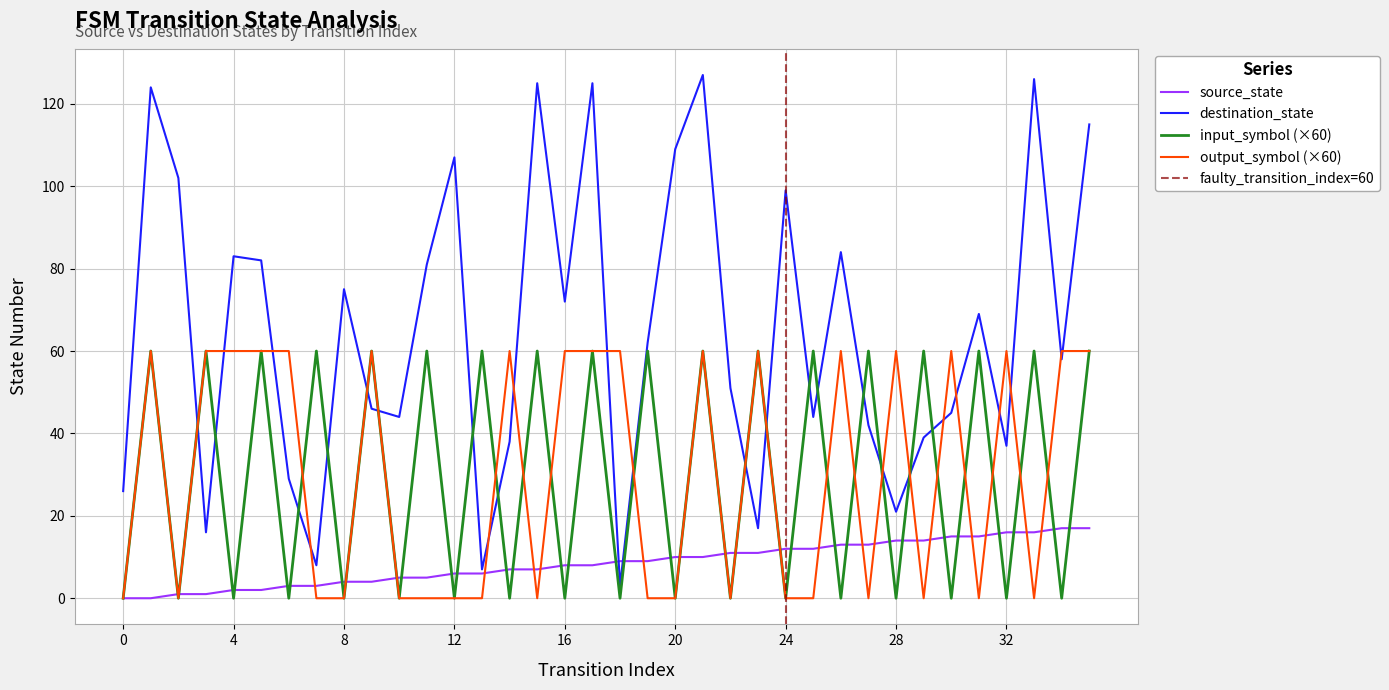

In output_symbol, how many points are higher than both neighbors (excluding endpoints)?

9